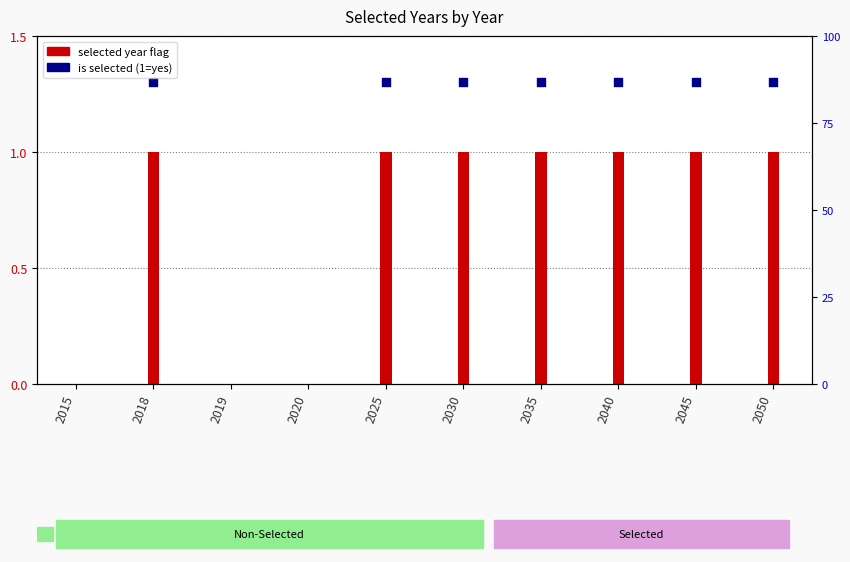

Between 2018 and 2015, which is larger?

2018